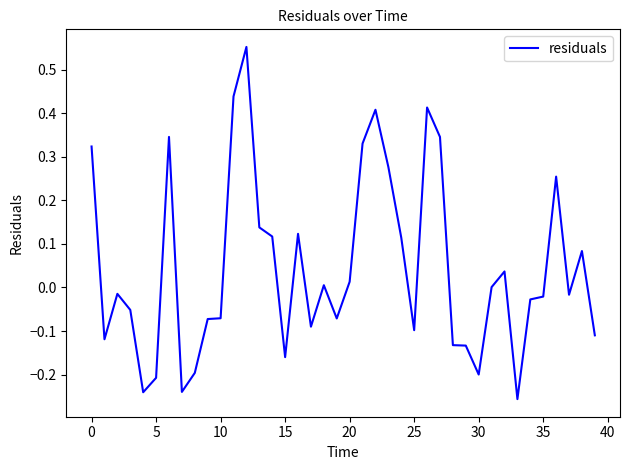

What is the difference between the maximum and minimum values?

0.8